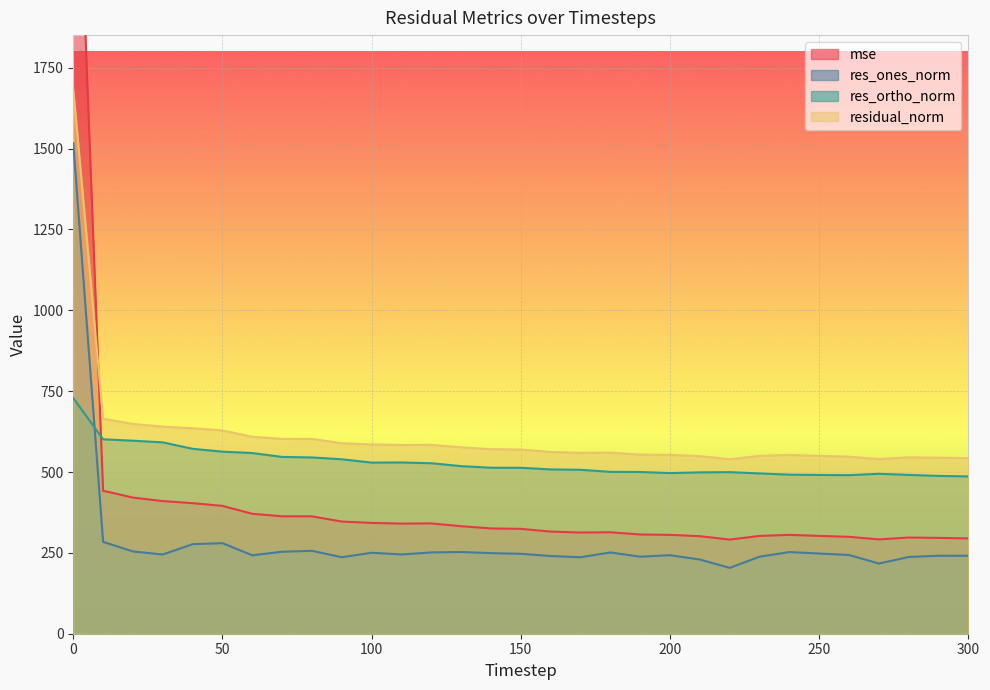

At which label does res_ones_norm reach its minimum?

220